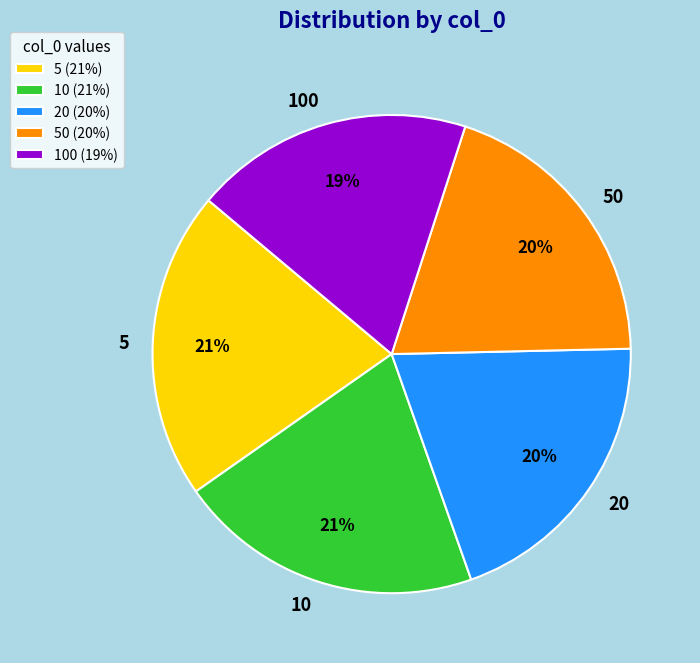

How many slices are in this pie chart?

5